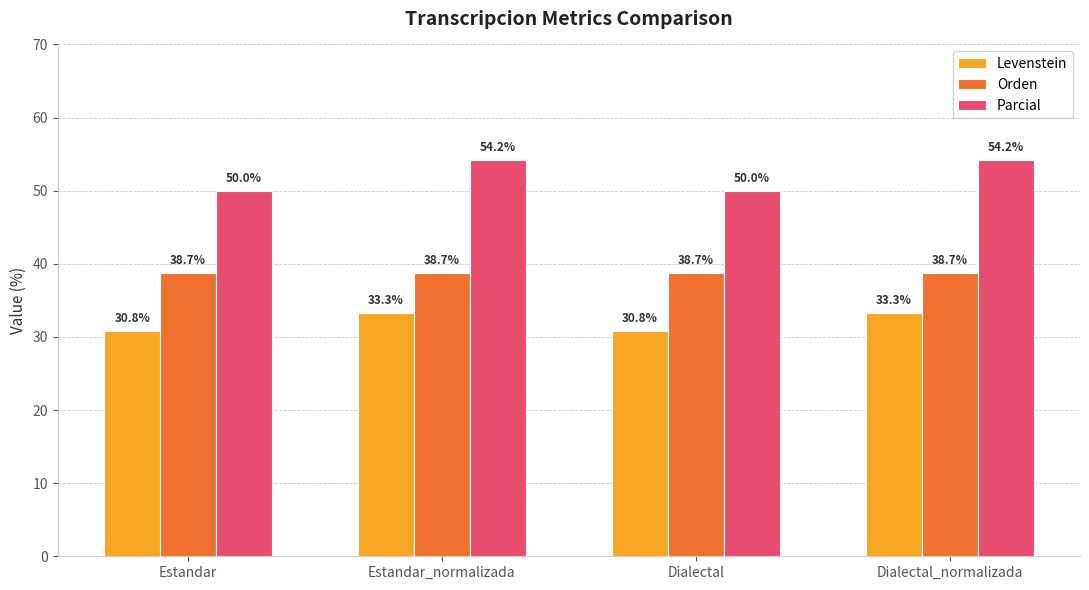

Which series has the largest total across all categories?

Parcial